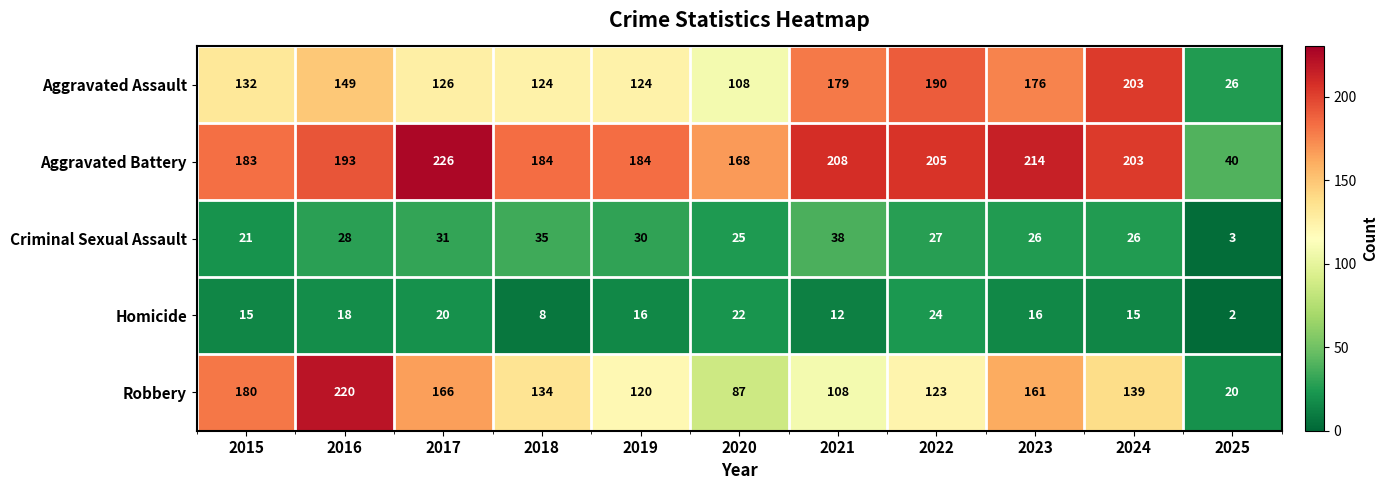

What is the maximum value shown in the chart?

226